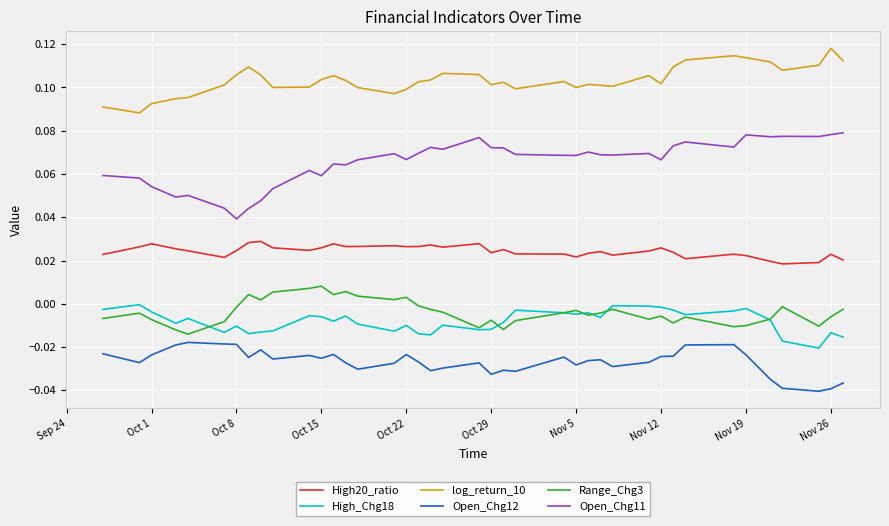

Which series has the largest range (max minus min)?

Open_Chg11